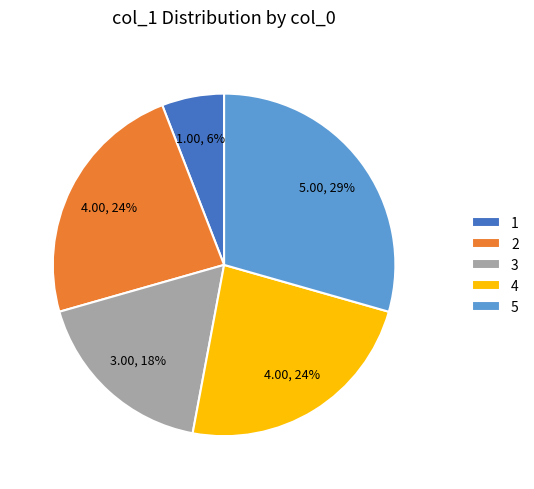

What is the ratio of the value at 4 to the value at 5?

0.8